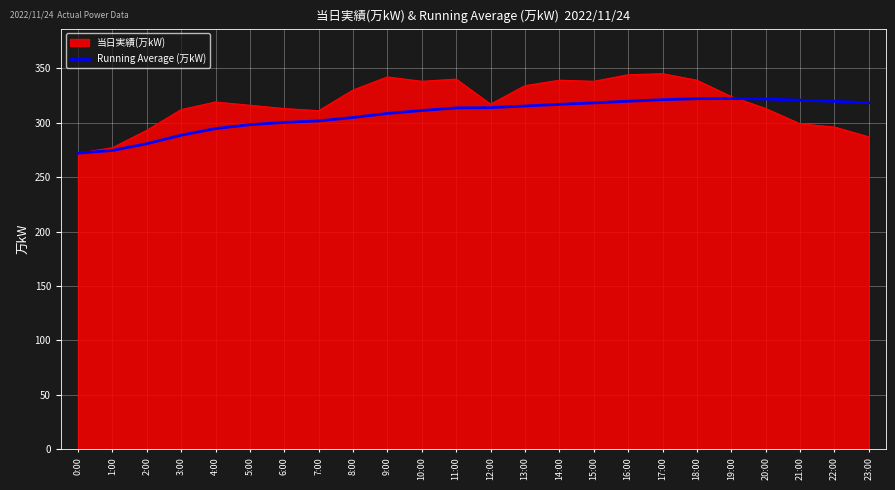

What is the spread (max minus min) of values at 15:00?

19.8